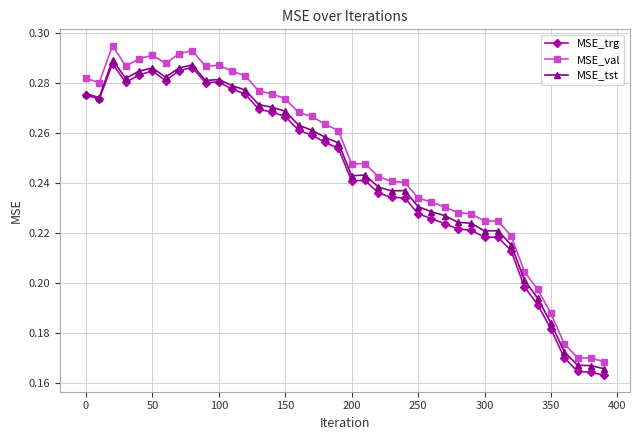

Which series has the largest range (max minus min)?

MSE_val